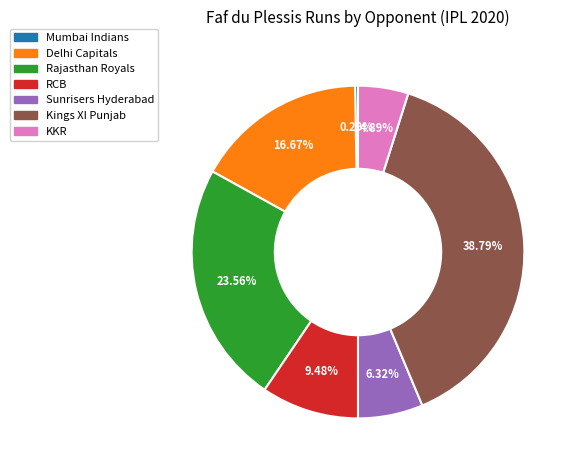

Is there any slice that represents more than half of the pie?

No